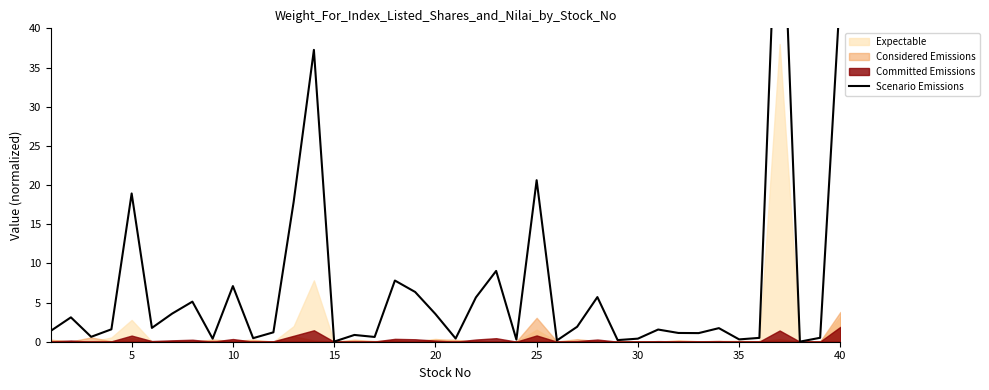

What is the difference between the maximum and minimum values?

67.0